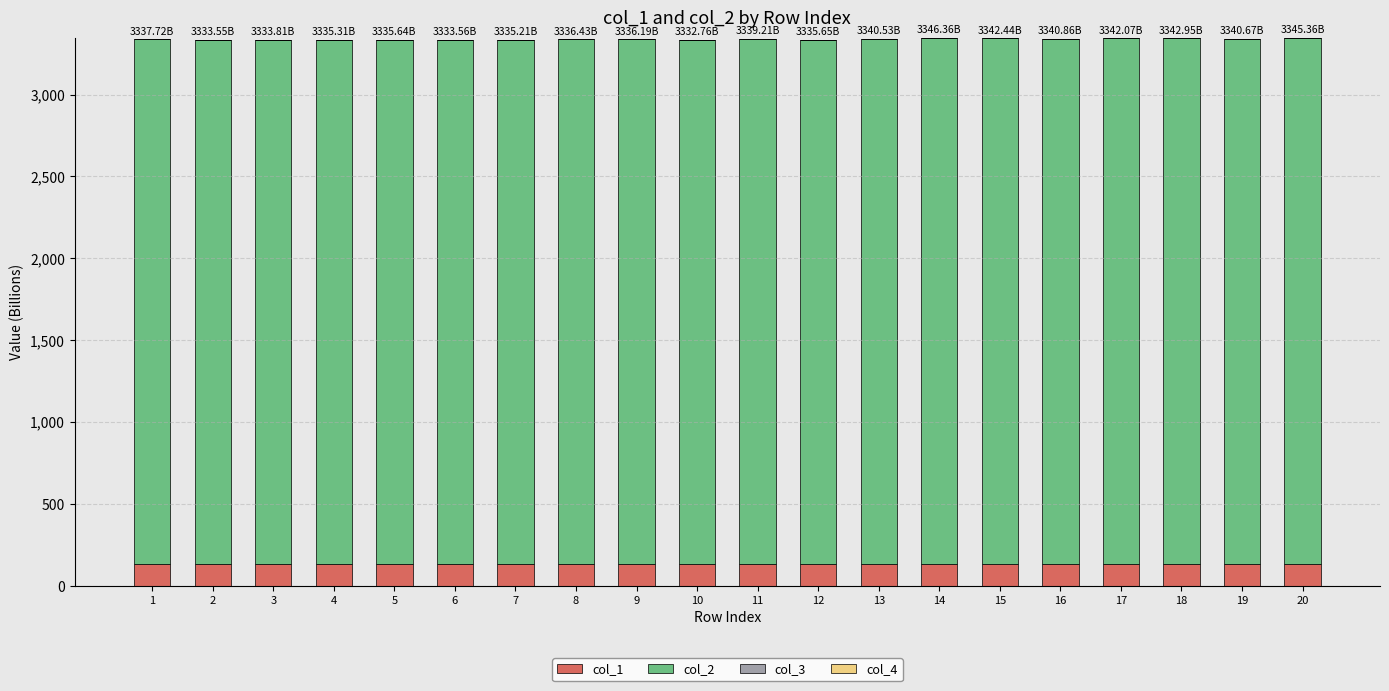

What is the total value across all series at 15?

3342.4